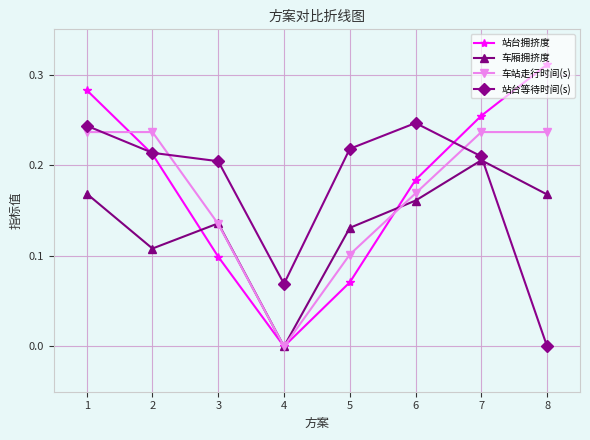

Which series ends up on top after the final intersection of 站台等待时间(s) and 车厢拥挤度?

车厢拥挤度